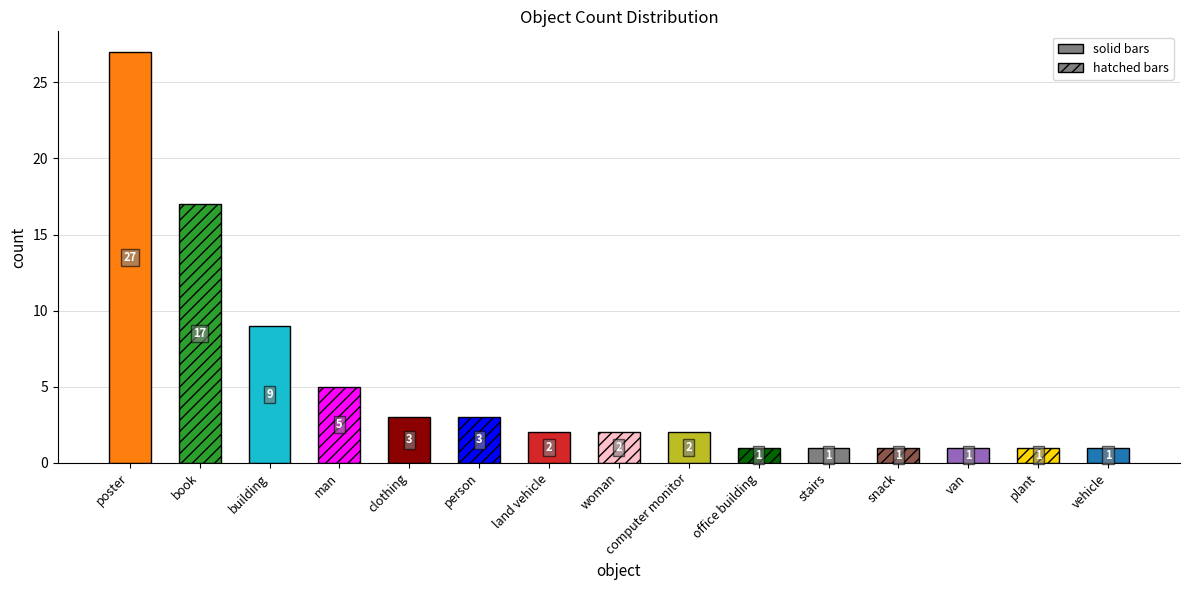

What is the label of the 4th bar from the left?

man